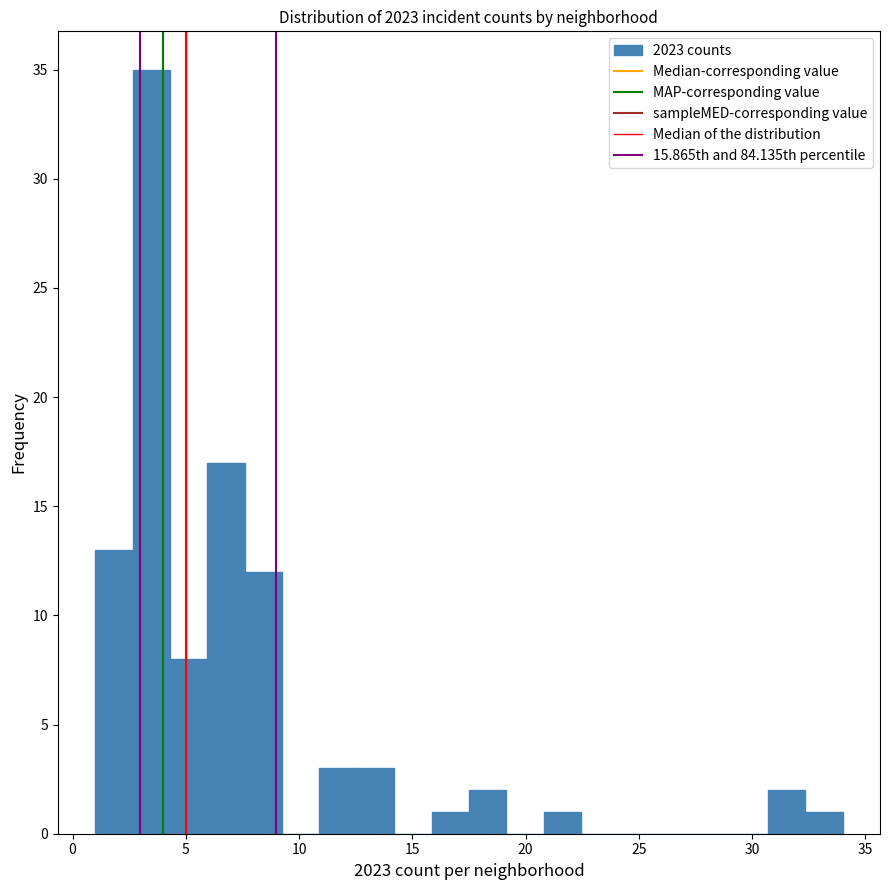

Read against the x-axis, roughly where is the centre of the tallest bar?

3.5